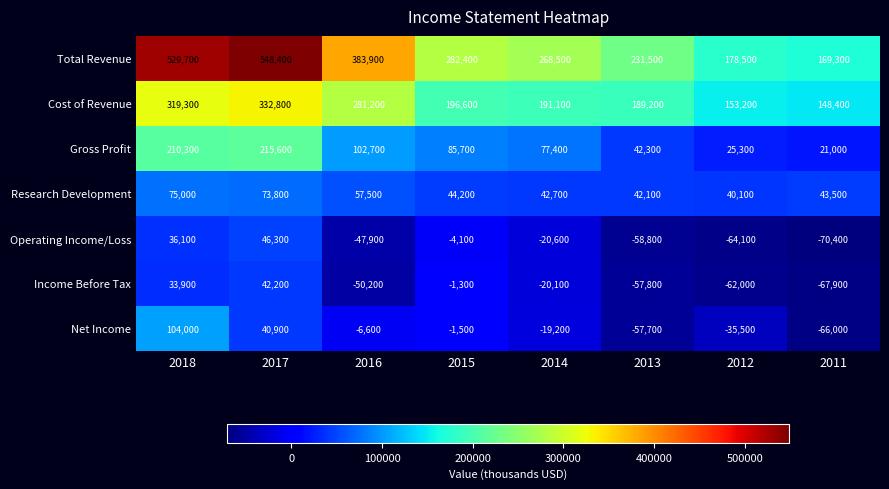

What is the sum of the Income Before Tax values at 2011 and 2014?

-88000